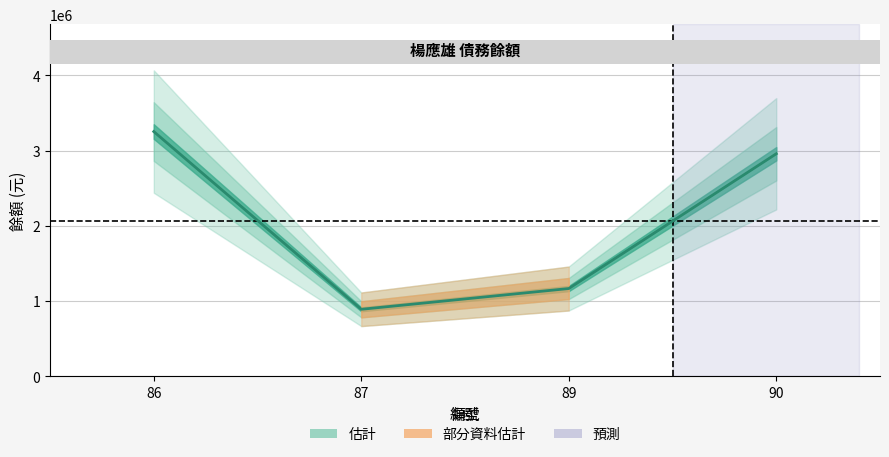

At which category does the chart reach its peak across all series?

86